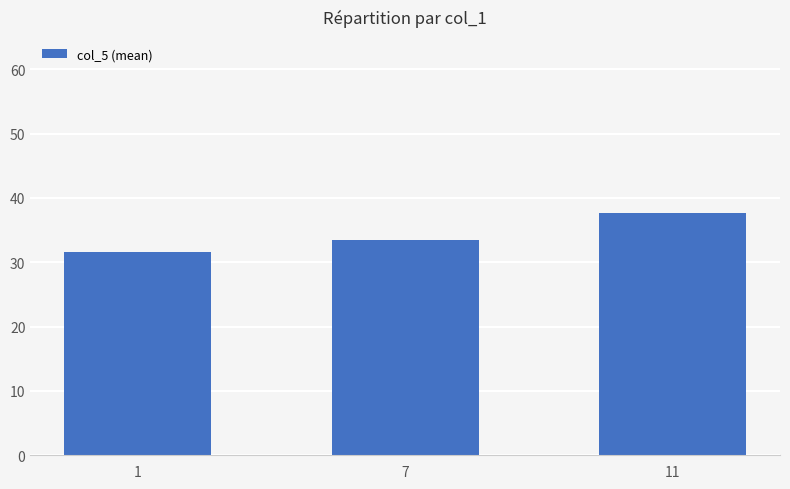

What is the average value?

34.2